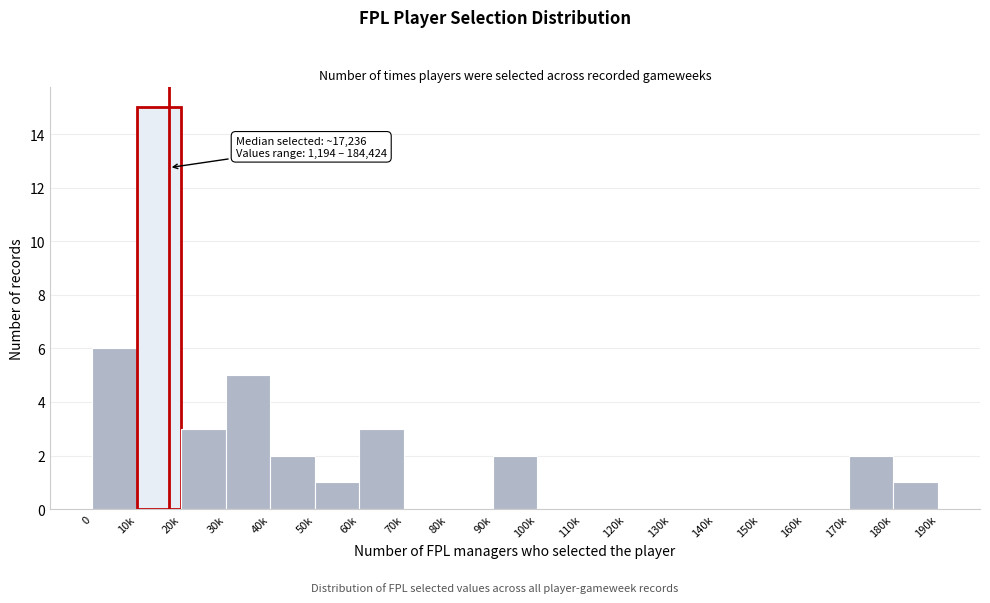

Reading left to right, list all the values displayed in this chart.

0=6	10k=15	20k=3	30k=5	40k=2	50k=1	60k=3	70k=0	80k=0	90k=2	100k=0	110k=0	120k=0	130k=0	140k=0	150k=0	160k=0	170k=2	180k=1